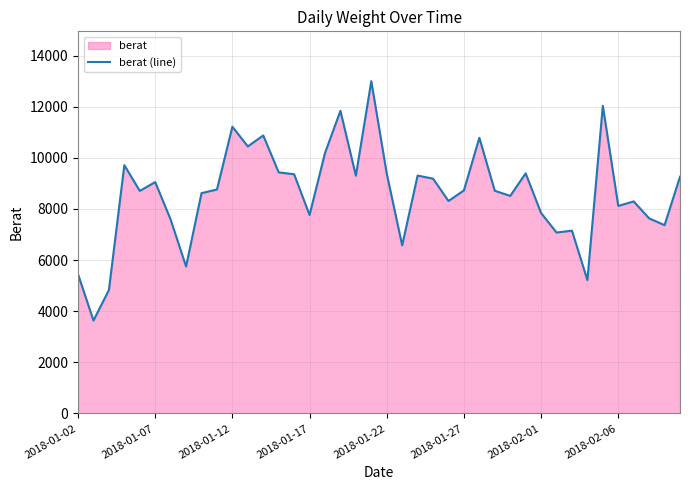

What is the approximate value at 2018-01-02?

5449